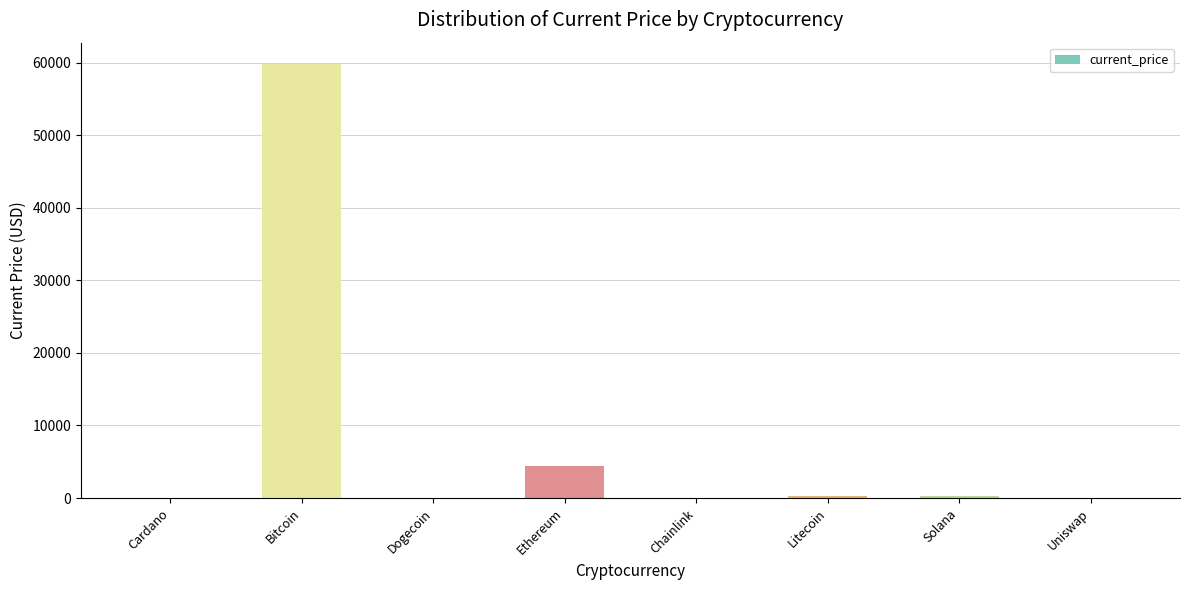

At which category does the chart reach its peak across all series?

Bitcoin